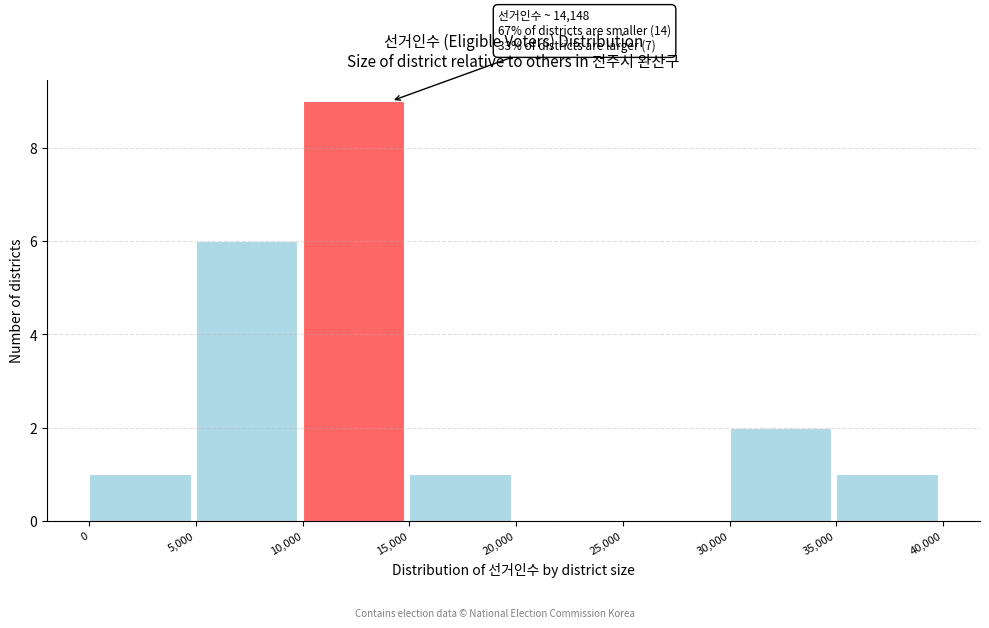

Which range on the x-axis has the tallest bar?

10,000 to 15,000